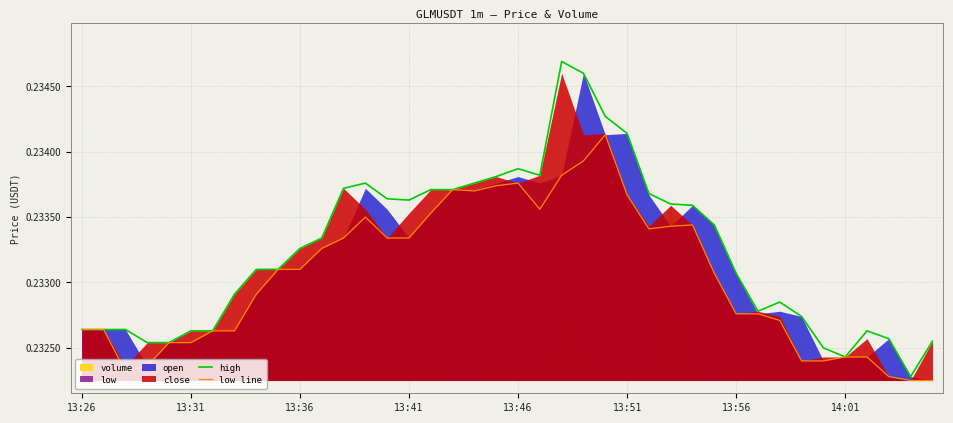

At which category is the sum across all series the highest?

23